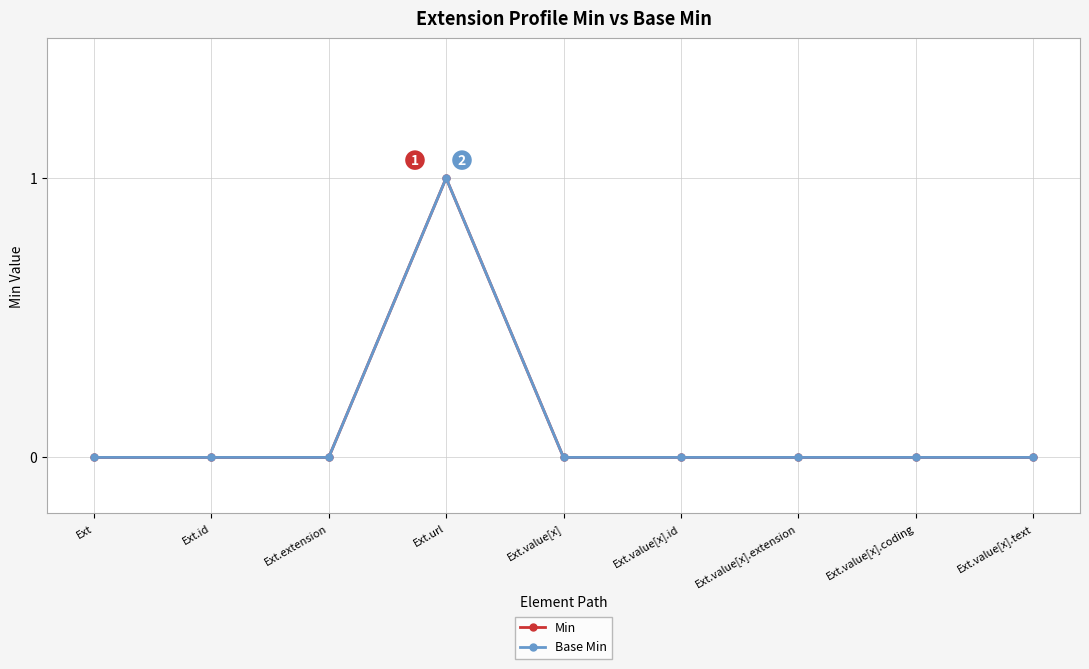

Reading left to right, what are all the values shown in this chart?

Min: 0	0	0	1	0	0	0	0	0
Base Min: 0	0	0	1	0	0	0	0	0